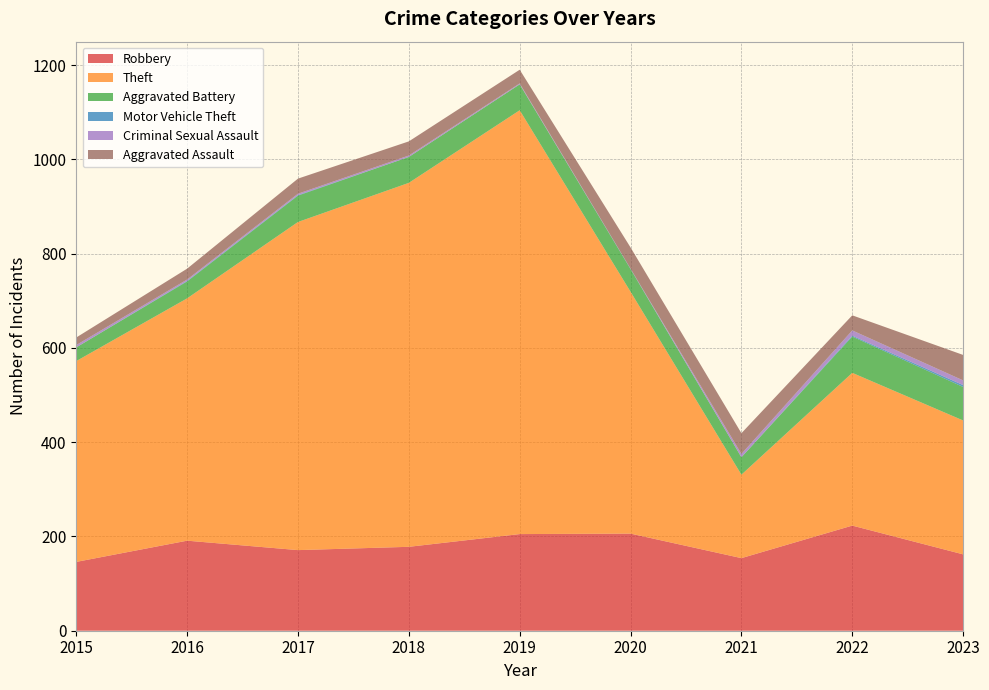

Reading left to right, transcribe all the data shown in this chart.

Robbery: 146	191	171	178	205	206	154	223	162
Theft: 426	514	696	772	899	513	177	324	284
Aggravated Battery: 29	36	56	55	55	48	37	77	71
Motor Vehicle Theft: 0	1	1	0	0	1	0	2	4
Criminal Sexual Assault: 5	3	3	3	2	0	7	11	10
Aggravated Assault: 16	23	32	30	29	45	44	32	54